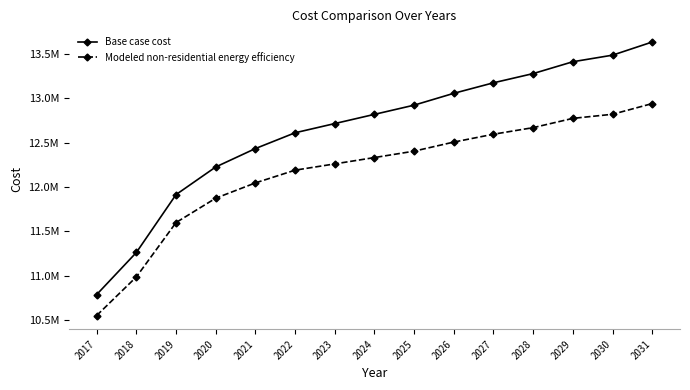

What is the difference between the maximum and minimum values in the Modeled non-residential energy efficiency series?

2391457.1